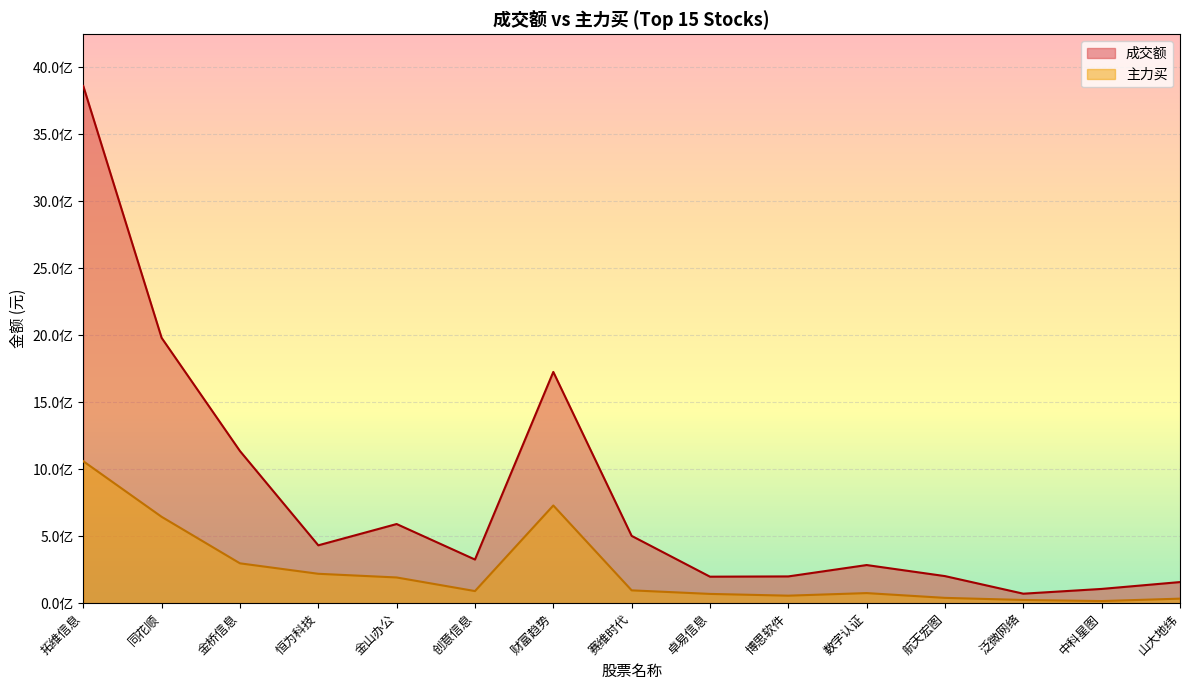

Rank the series by their maximum value, from lowest to highest.

主力买, 成交额